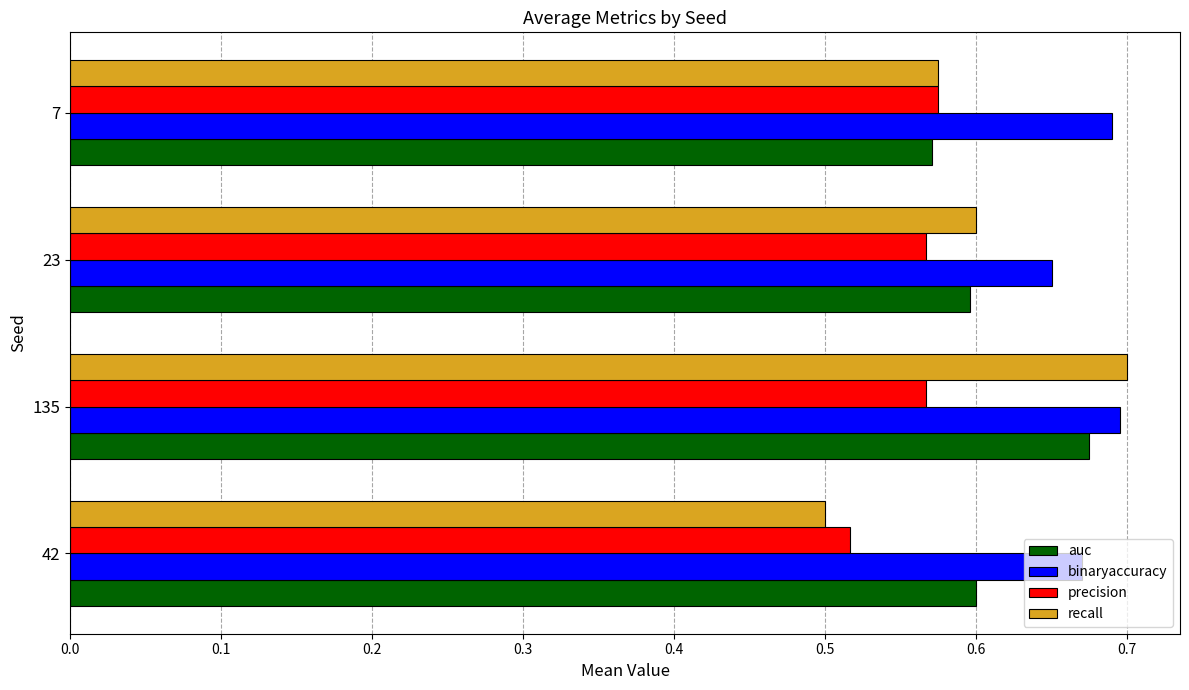

At how many categories does at least one series exceed 0?

4